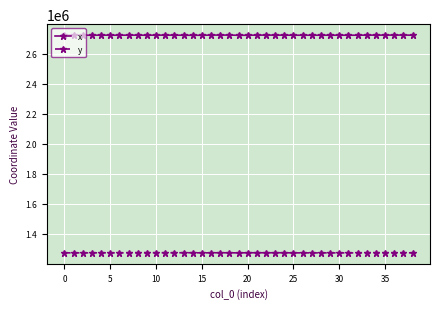

How many series are shown in this chart?

2